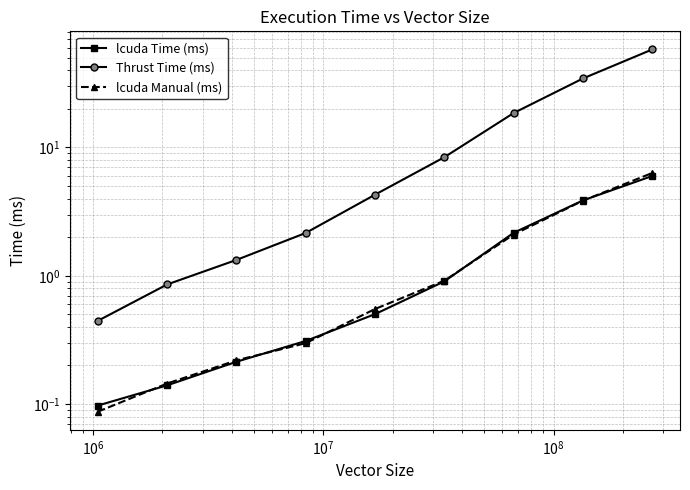

Between $\mathdefault{10^{8}}$ and $\mathdefault{10^{6}}$, which is larger?

$\mathdefault{10^{8}}$